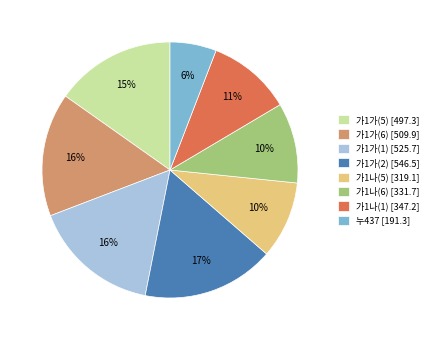

What percentage is the 가1가(2) slice, to the nearest percent?

17%